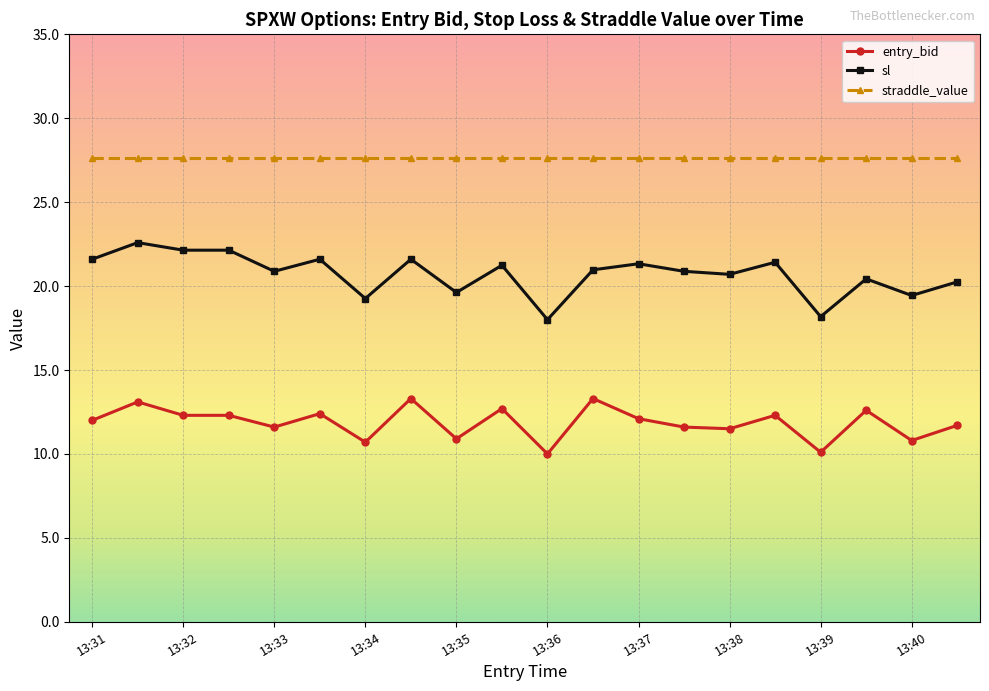

True or false: entry_bid and sl cross at least once.

False